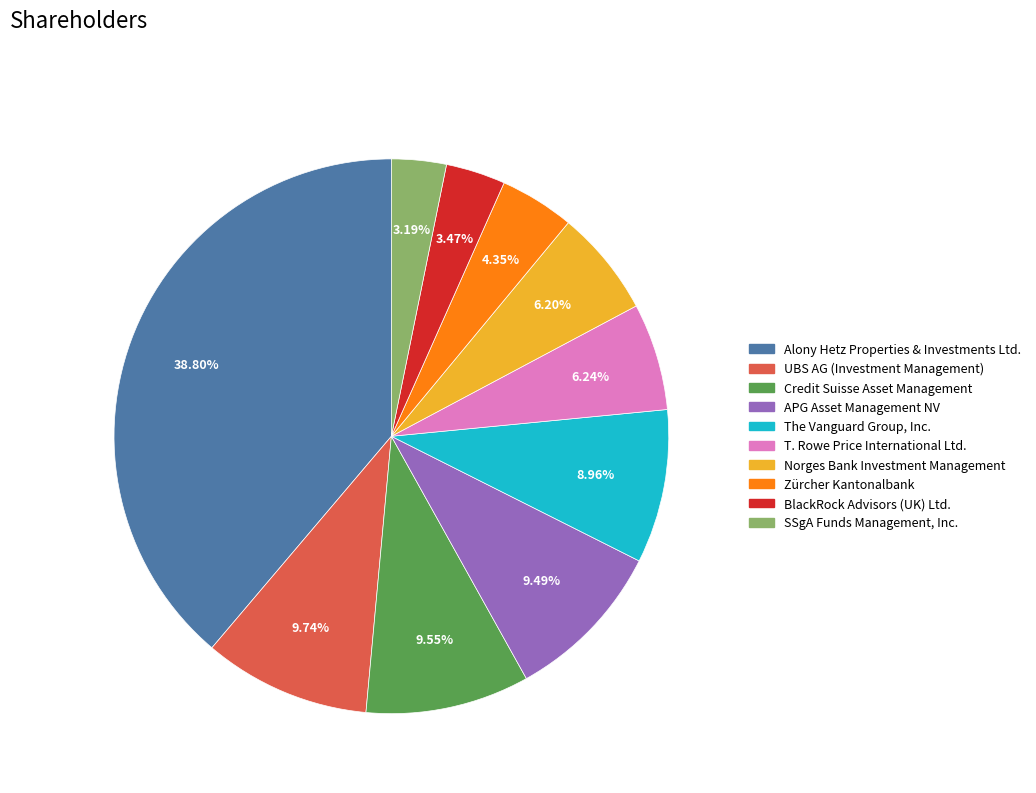

Between Zürcher Kantonalbank and BlackRock Advisors (UK) Ltd., which is larger?

Zürcher Kantonalbank